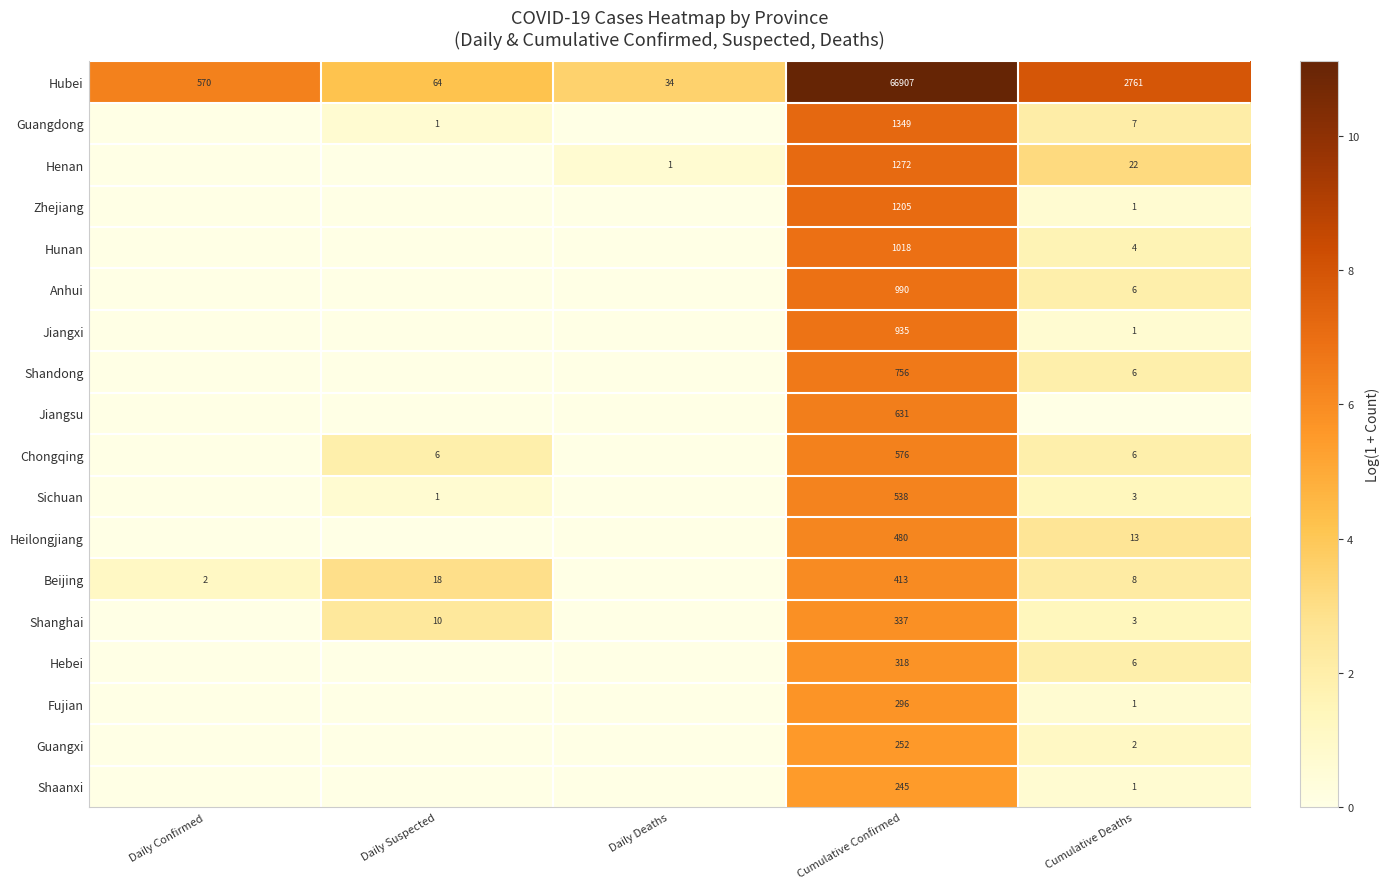

What is the total value across all series at Cumulative Confirmed?

78518